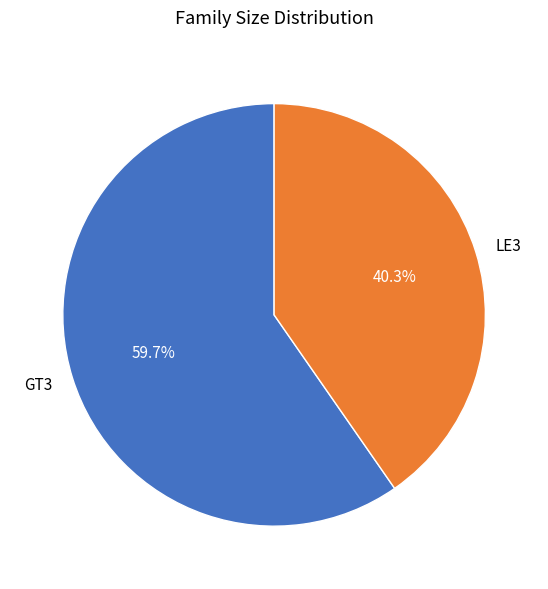

How many segments does this pie chart have?

2